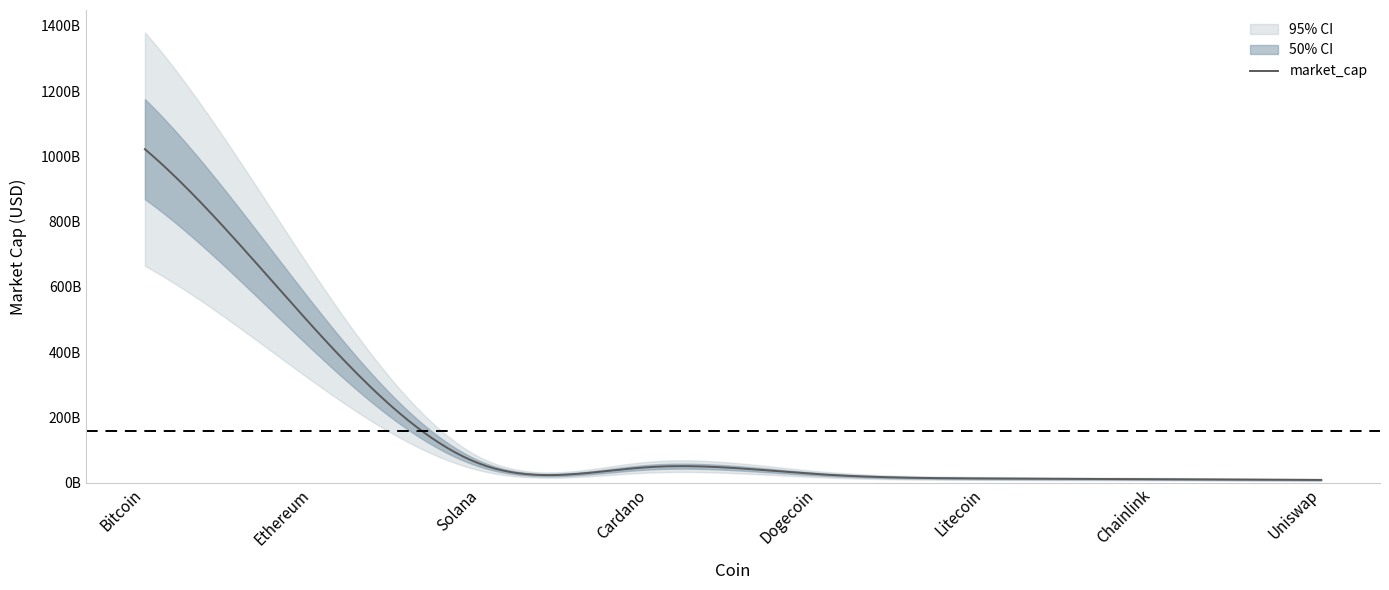

Which series changed the most between Chainlink and Litecoin?

market_cap